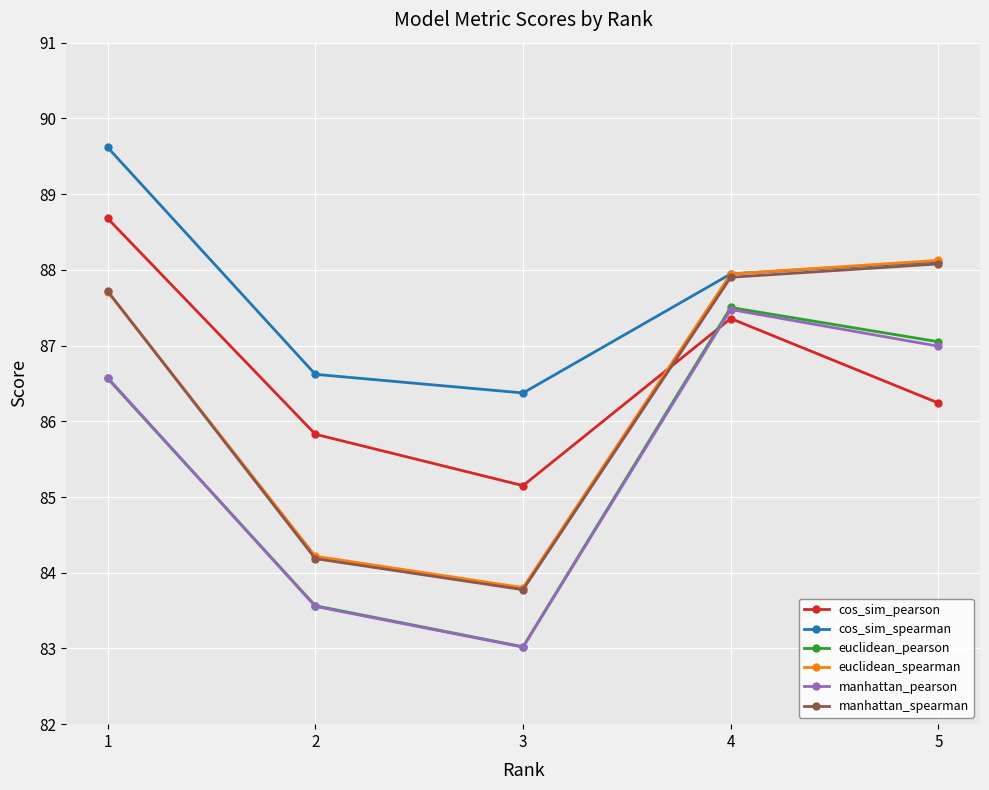

What value does the cos_sim_pearson series have at 5?

86.2